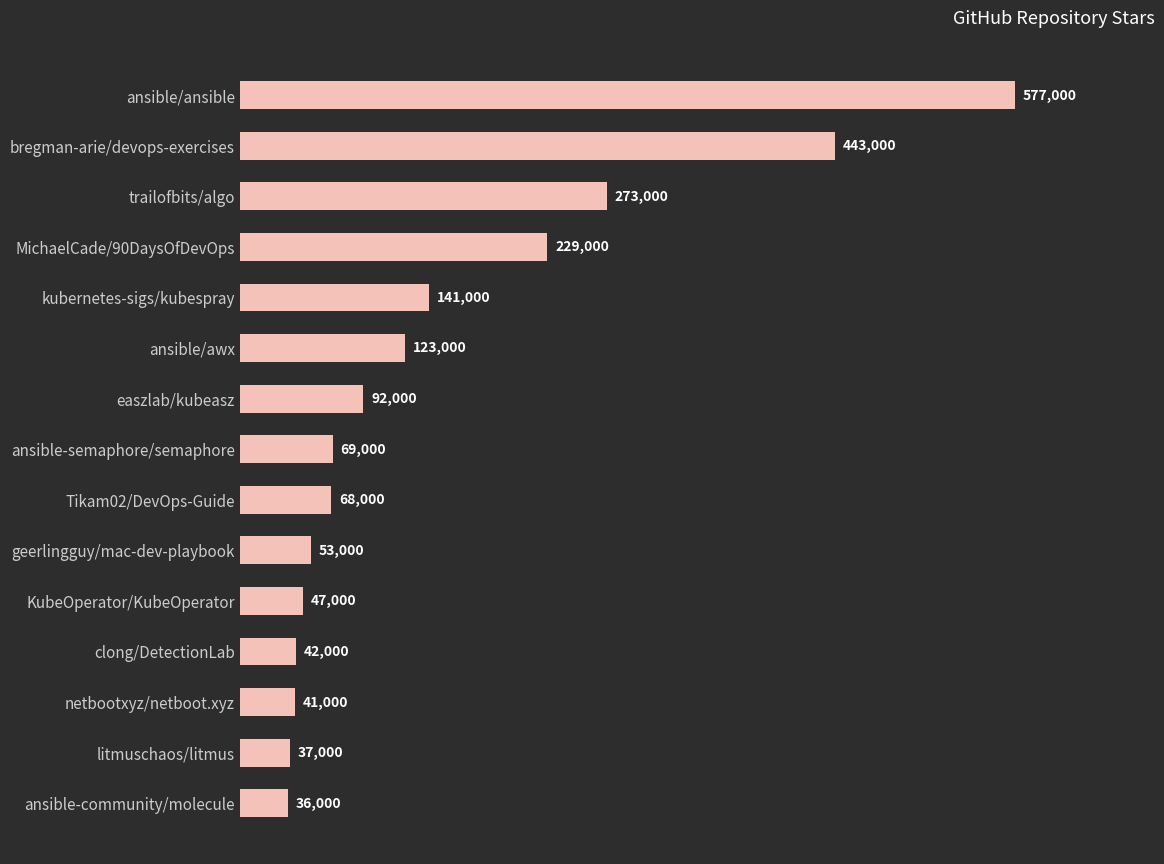

Reading bottom to top, list all the values displayed in this chart.

ansible-community/molecule=36000	litmuschaos/litmus=37000	netbootxyz/netboot.xyz=41000	clong/DetectionLab=42000	KubeOperator/KubeOperator=47000	geerlingguy/mac-dev-playbook=53000	Tikam02/DevOps-Guide=68000	ansible-semaphore/semaphore=69000	easzlab/kubeasz=92000	ansible/awx=123000	kubernetes-sigs/kubespray=141000	MichaelCade/90DaysOfDevOps=229000	trailofbits/algo=273000	bregman-arie/devops-exercises=443000	ansible/ansible=577000